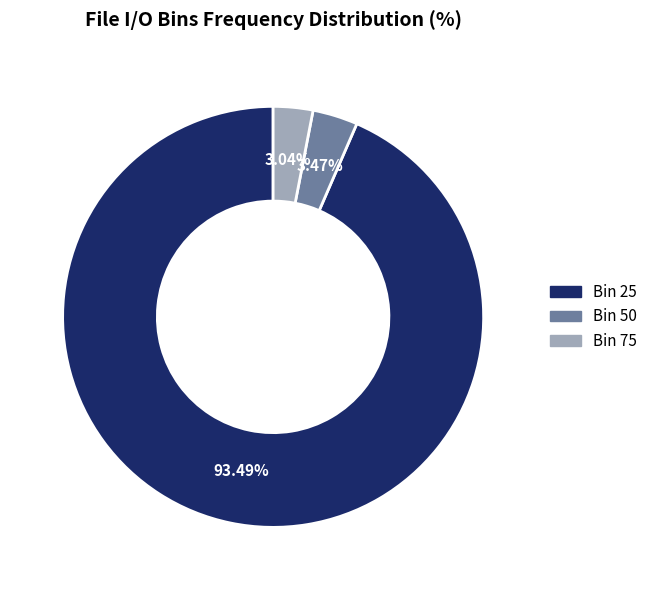

Approximately how many times larger is the value at Bin 50 compared to Bin 75?

1.1